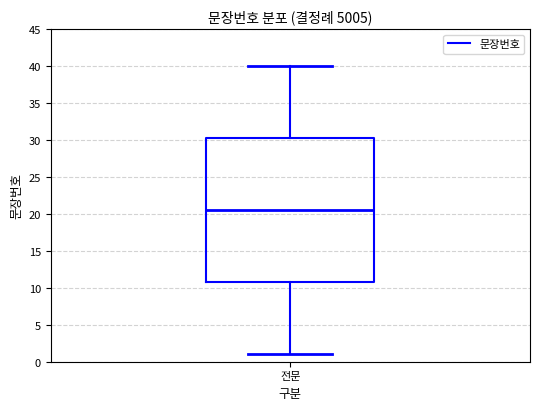

Where is the upper edge of the box for 전문 on the y-axis? The values are not printed on the chart, so give them approximately, as read against the axis.

30.5